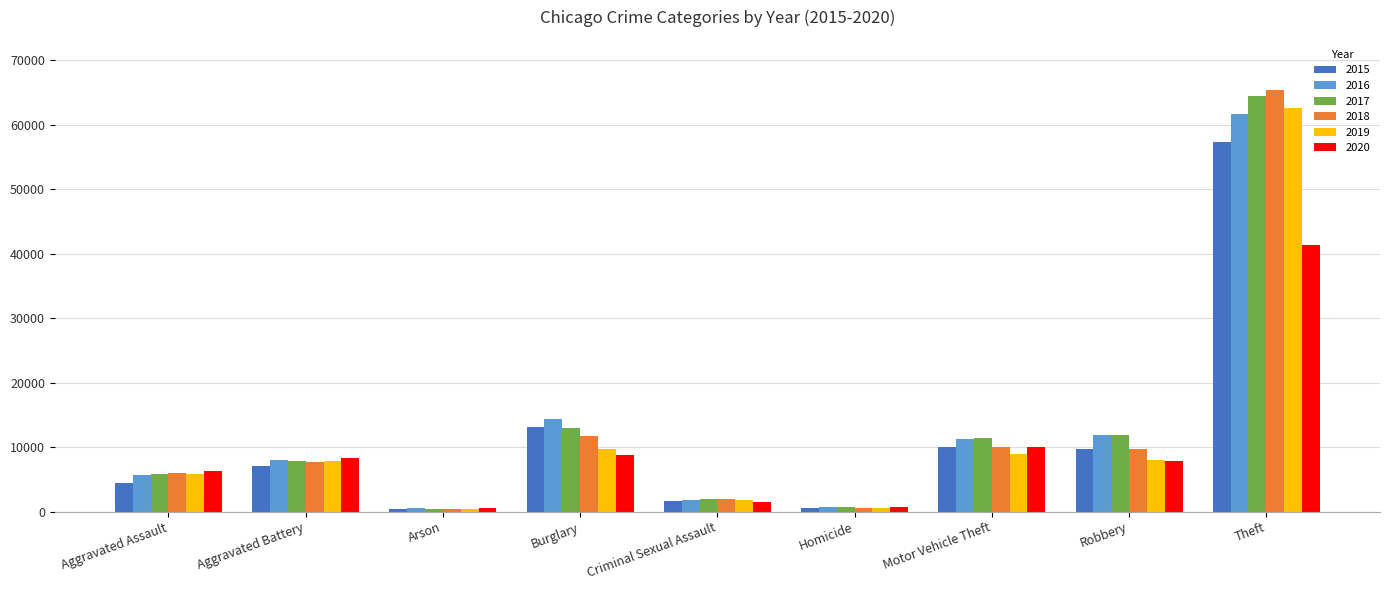

Is the value of 2020 at Burglary greater than the value of 2017 at Criminal Sexual Assault?

Yes